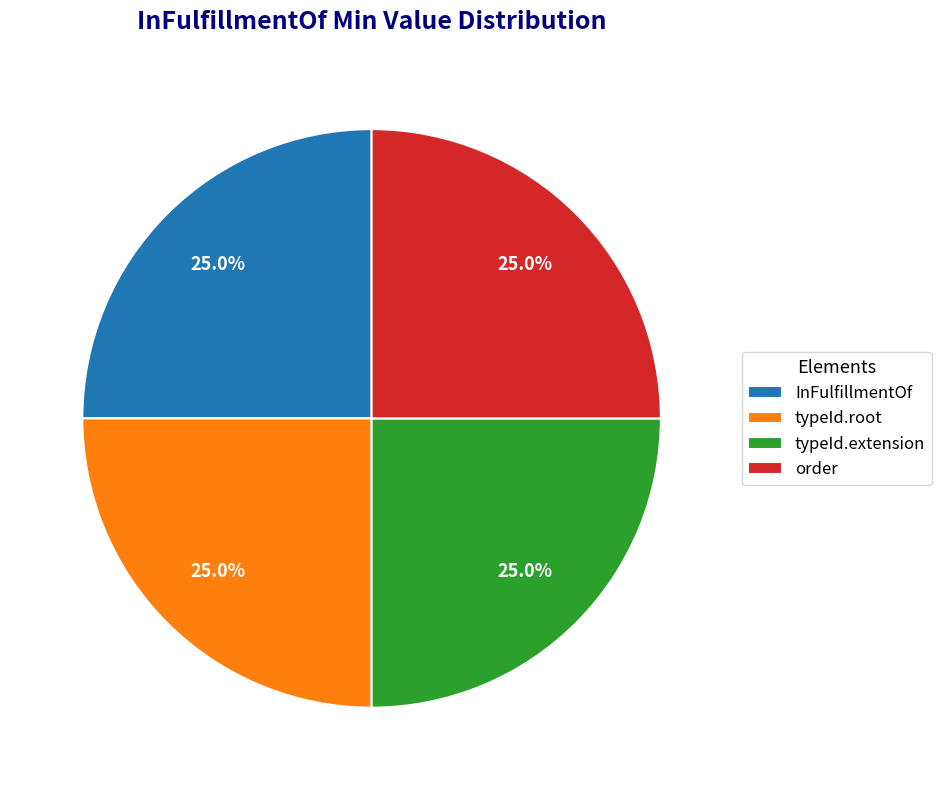

What is the total percentage of typeId.root and typeId.extension?

50.0%